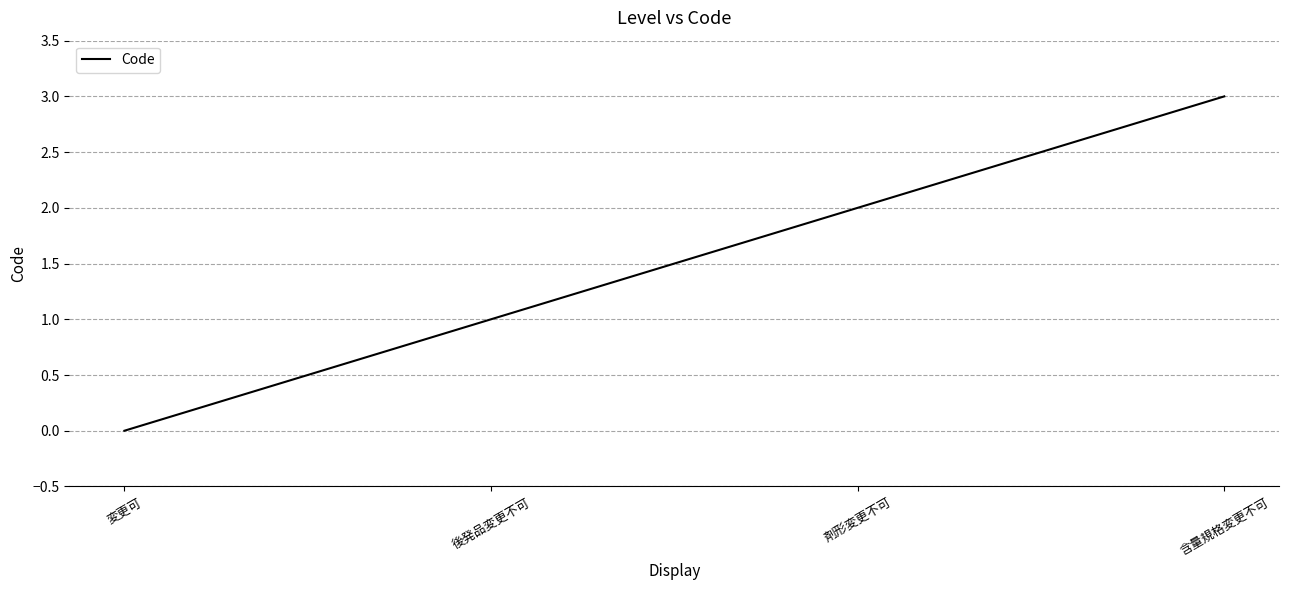

How many values are below 2?

2